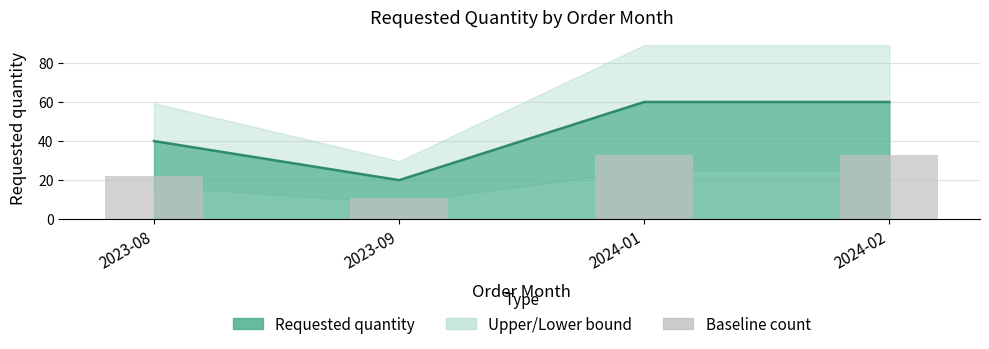

What position from the right is 2024-02?

1